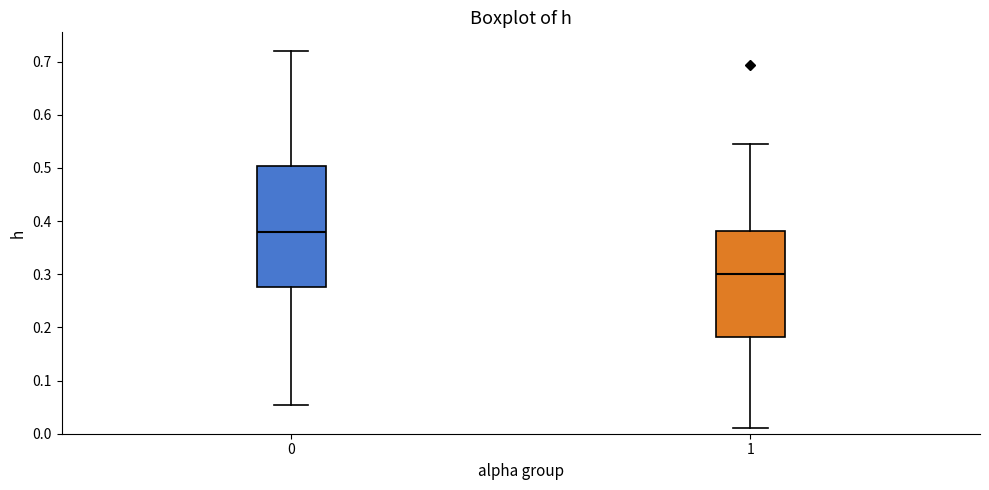

Where is the lower edge of the box at x = 1 on the y-axis? The values are not printed on the chart, so give them approximately, as read against the axis.

0.18